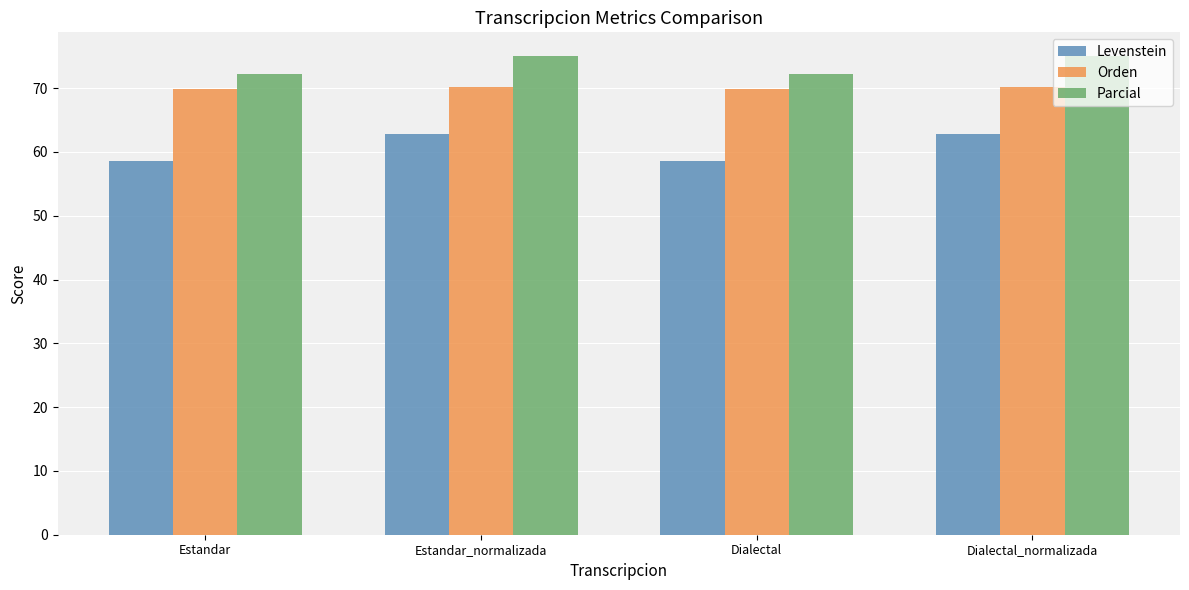

What are all the series names shown in the legend?

Levenstein, Orden, Parcial